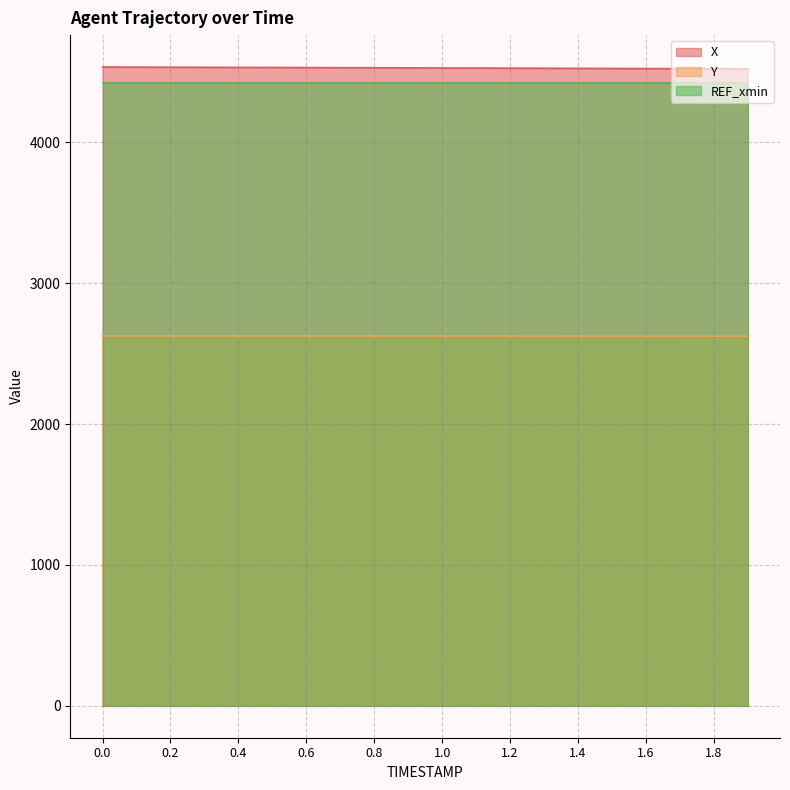

What is the spread (max minus min) of values at 0.0?

1908.3